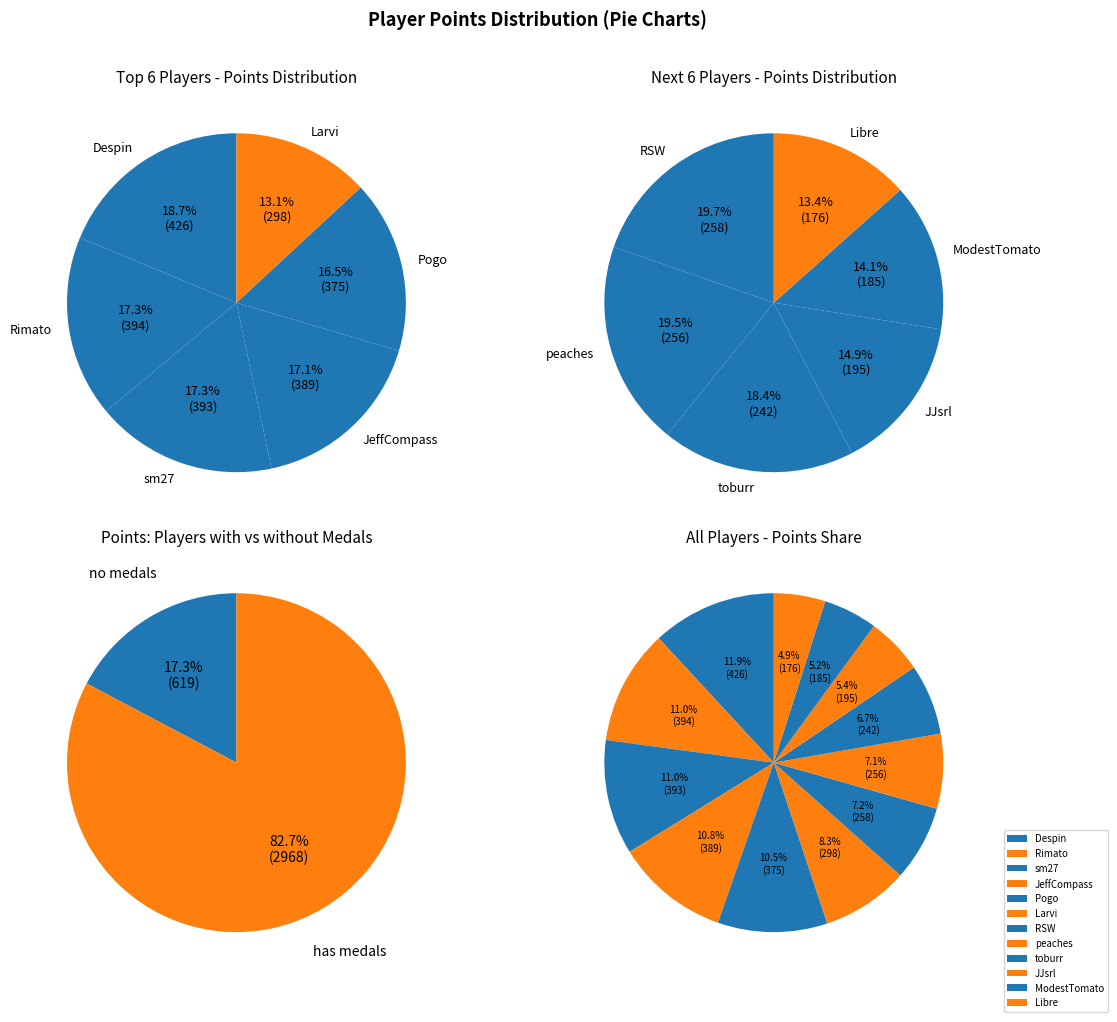

Is JJsrl the majority of the pie?

No